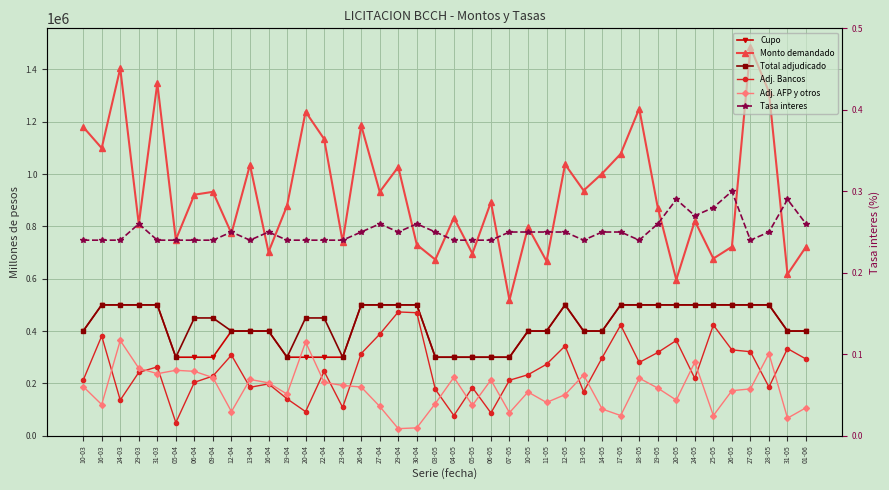

How many series are shown in this chart?

6